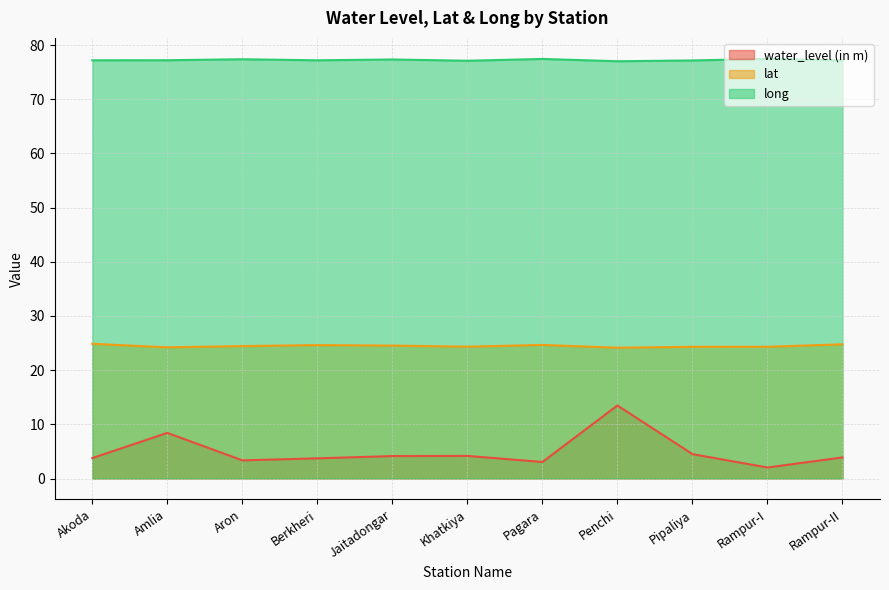

True or false: long has more than 0 points higher than both neighbors.

True